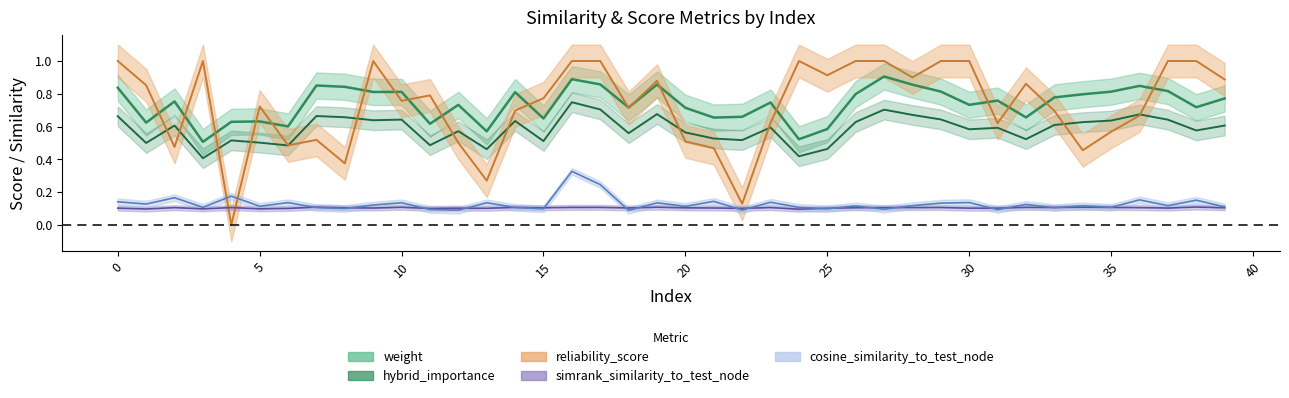

What is the value of the hybrid_importance point at the 27th from the left?

0.6